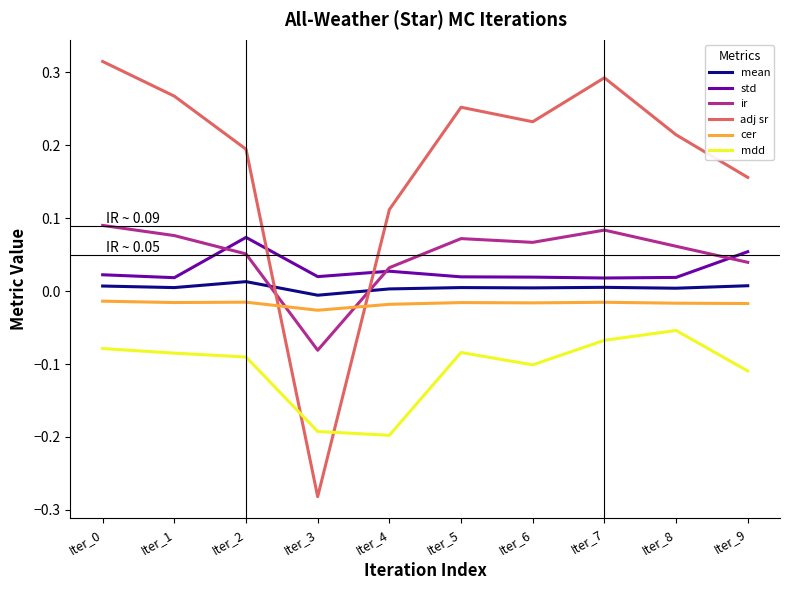

True or false: std and mean intersect in this chart.

False